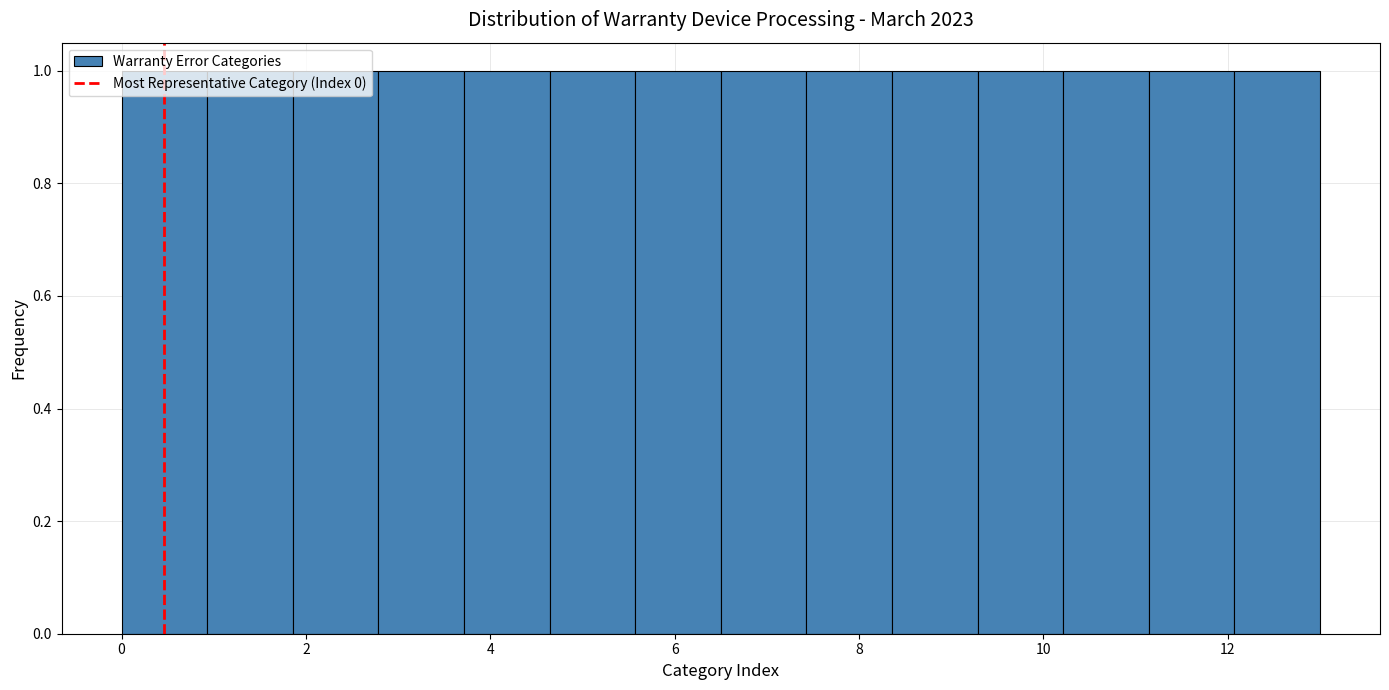

What is the height of the bar covering 8.4 to 9.2 on the x-axis? Neither the bar edges nor the heights are printed on the chart, so give them approximately, as read against the axes.

1